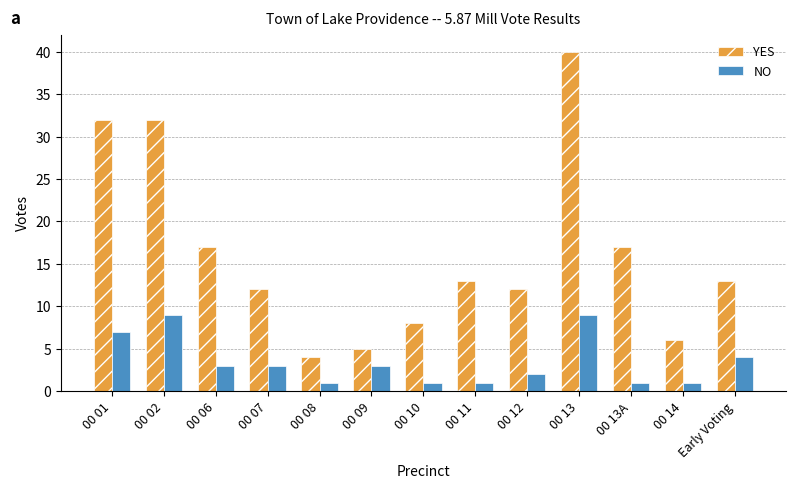

Reading left to right, transcribe all the data shown in this chart.

YES: 32	32	17	12	4	5	8	13	12	40	17	6	13
NO: 7	9	3	3	1	3	1	1	2	9	1	1	4